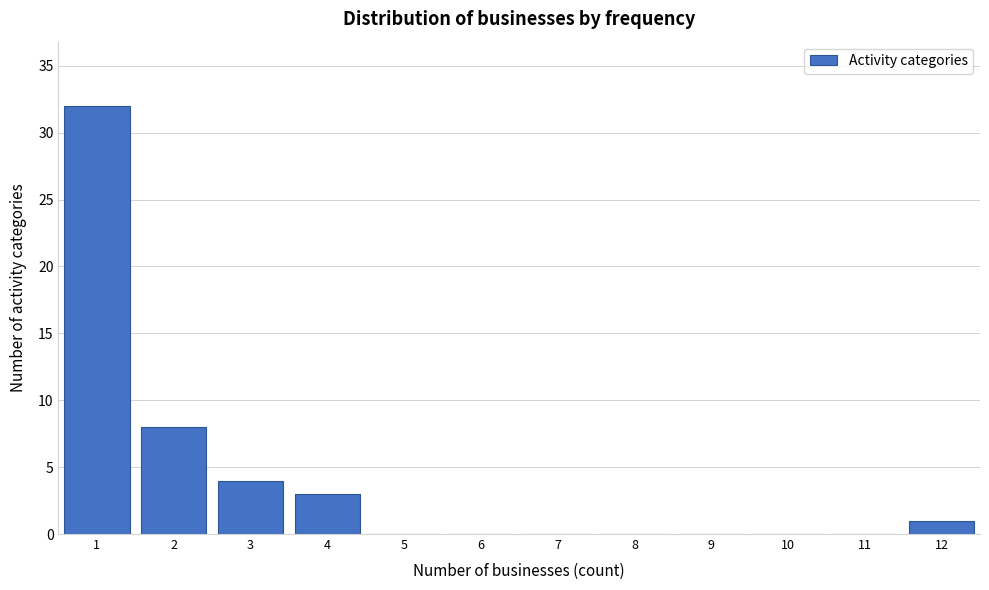

Reading left to right, list every bar in this chart as the range it spans on the x-axis followed by its height. The values are not printed on the chart, so give them approximately, as read against the axis.

0.5 to 1.5: 32
1.5 to 2.5: 8
2.5 to 3.5: 4
3.5 to 4.5: 3
4.5 to 5.5: 0
5.5 to 6.5: 0
6.5 to 7.5: 0
7.5 to 8.5: 0
8.5 to 9.5: 0
9.5 to 10.5: 0
10.5 to 11.5: 0
11.5 to 12.5: 1